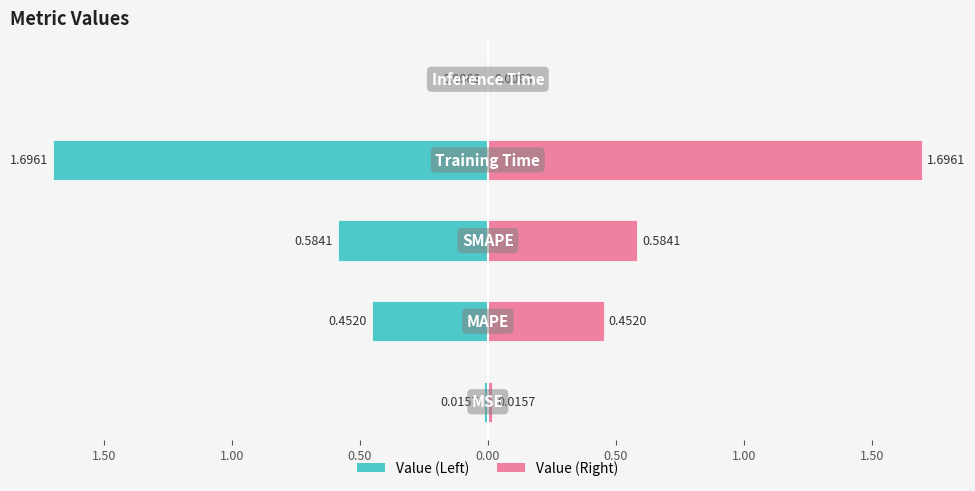

What position from the right is Training Time?

2